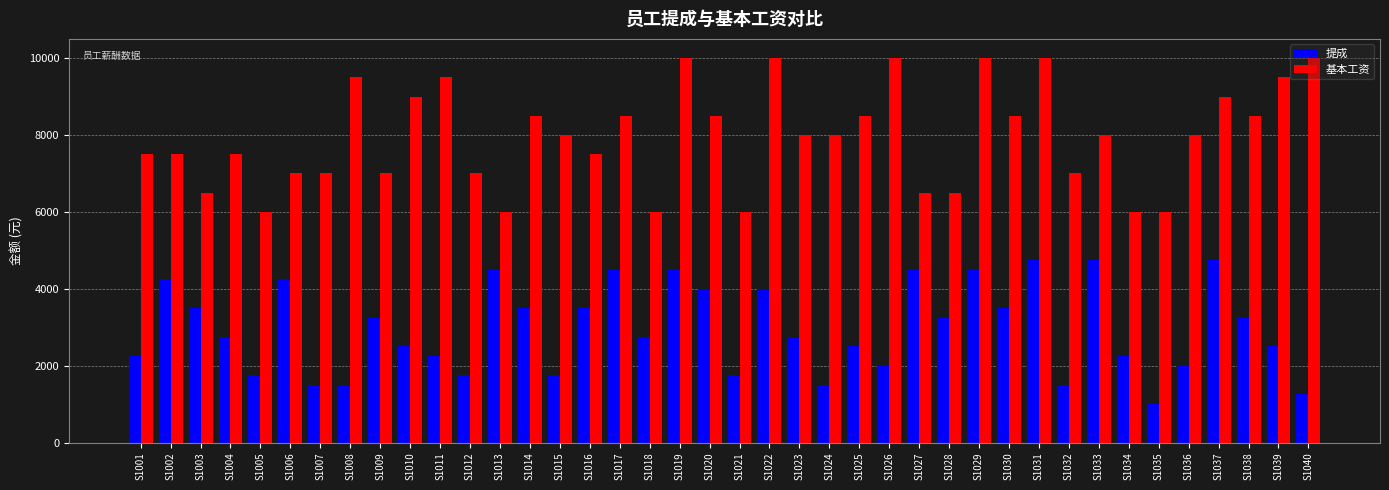

Reading right to left, list all the values displayed in this chart.

提成: S1040=1250	S1039=2500	S1038=3250	S1037=4750	S1036=2000	S1035=1000	S1034=2250	S1033=4750	S1032=1500	S1031=4750	S1030=3500	S1029=4500	S1028=3250	S1027=4500	S1026=2000	S1025=2500	S1024=1500	S1023=2750	S1022=4000	S1021=1750	S1020=4000	S1019=4500	S1018=2750	S1017=4500	S1016=3500	S1015=1750	S1014=3500	S1013=4500	S1012=1750	S1011=2250	S1010=2500	S1009=3250	S1008=1500	S1007=1500	S1006=4250	S1005=1750	S1004=2750	S1003=3500	S1002=4250	S1001=2250
基本工资: S1040=10000	S1039=9500	S1038=8500	S1037=9000	S1036=8000	S1035=6000	S1034=6000	S1033=8000	S1032=7000	S1031=10000	S1030=8500	S1029=10000	S1028=6500	S1027=6500	S1026=10000	S1025=8500	S1024=8000	S1023=8000	S1022=10000	S1021=6000	S1020=8500	S1019=10000	S1018=6000	S1017=8500	S1016=7500	S1015=8000	S1014=8500	S1013=6000	S1012=7000	S1011=9500	S1010=9000	S1009=7000	S1008=9500	S1007=7000	S1006=7000	S1005=6000	S1004=7500	S1003=6500	S1002=7500	S1001=7500